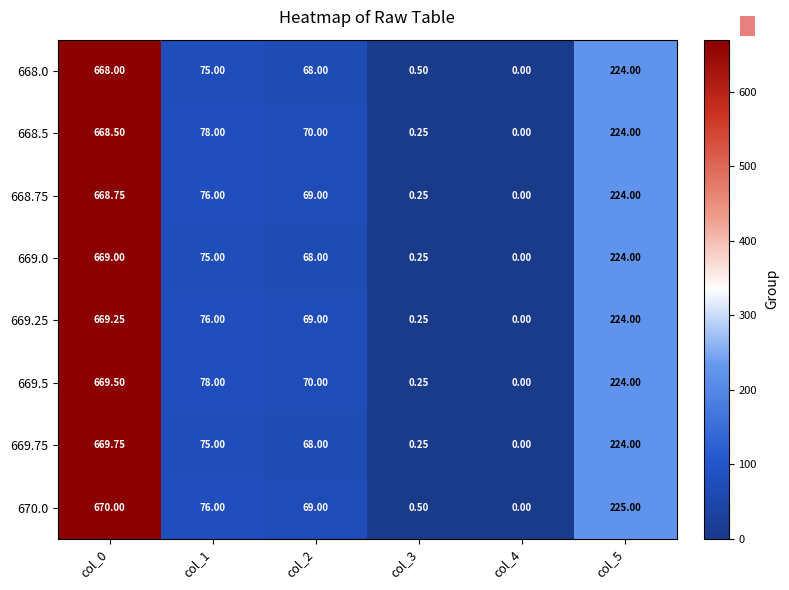

At which category is the sum across all series the highest?

col_0